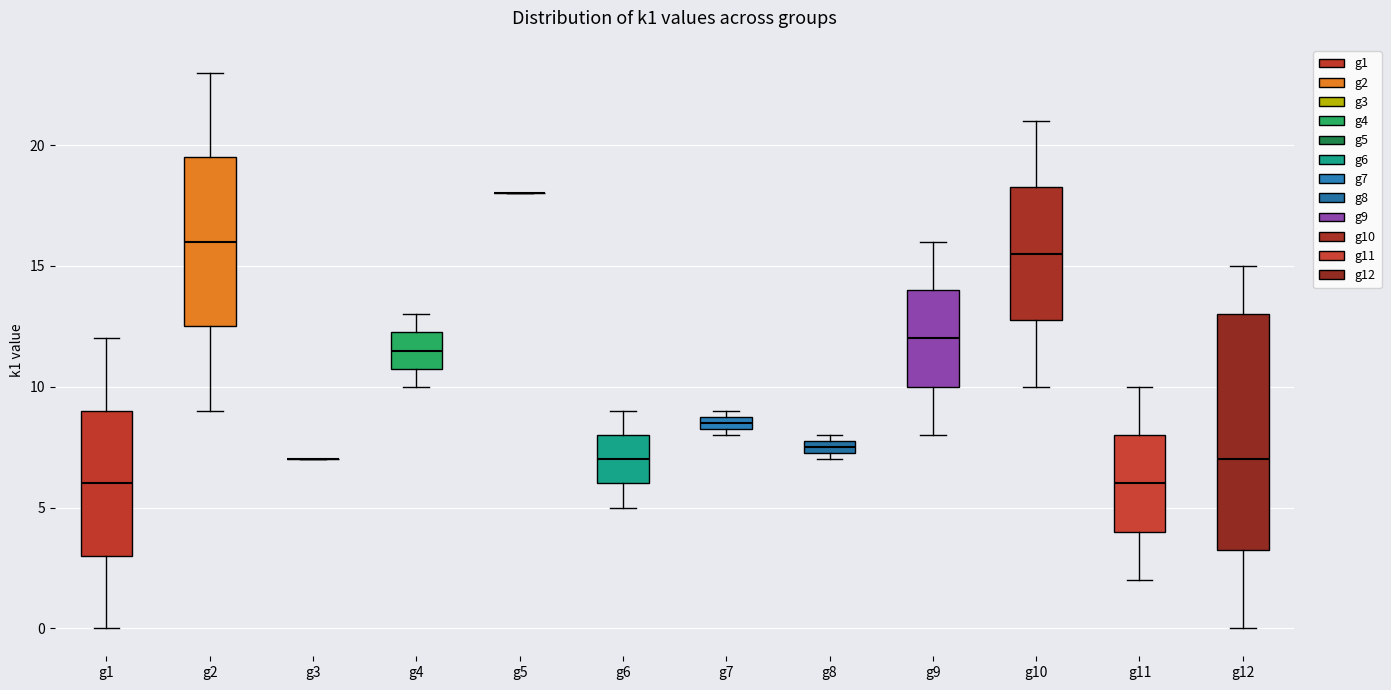

Which box is the tallest, from its lower edge to its upper edge?

g12